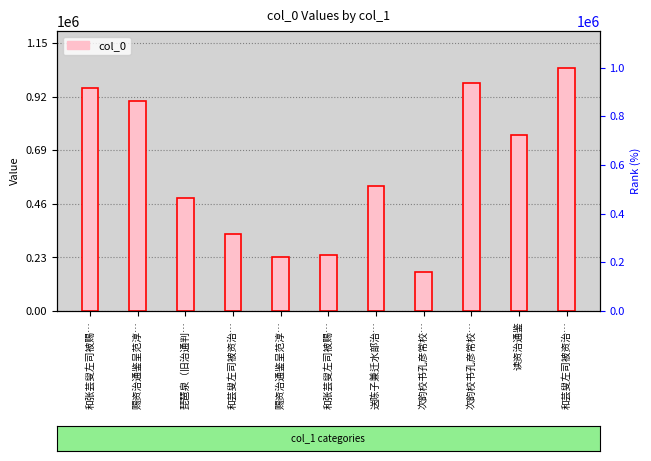

What is the average value?

602766